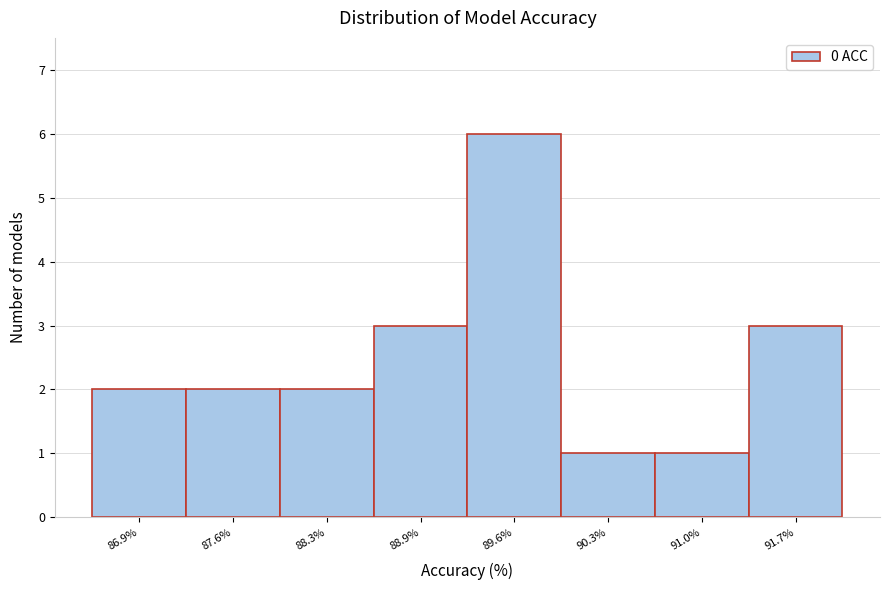

Reading left to right, list all the values displayed in this chart.

2	2	2	3	6	1	1	3